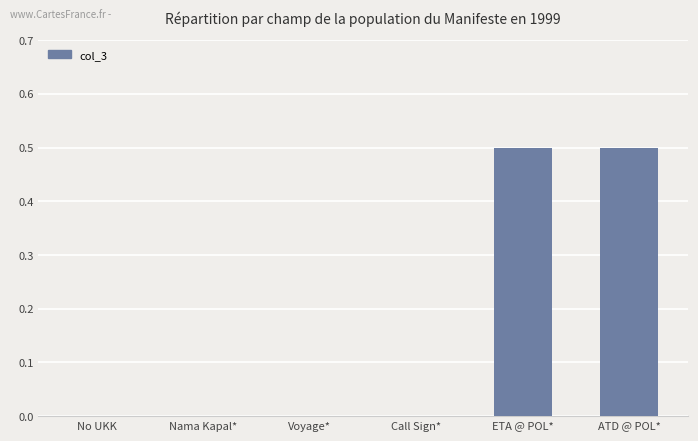

What is the change in value from Call Sign* to ATD @ POL*?

+0.5